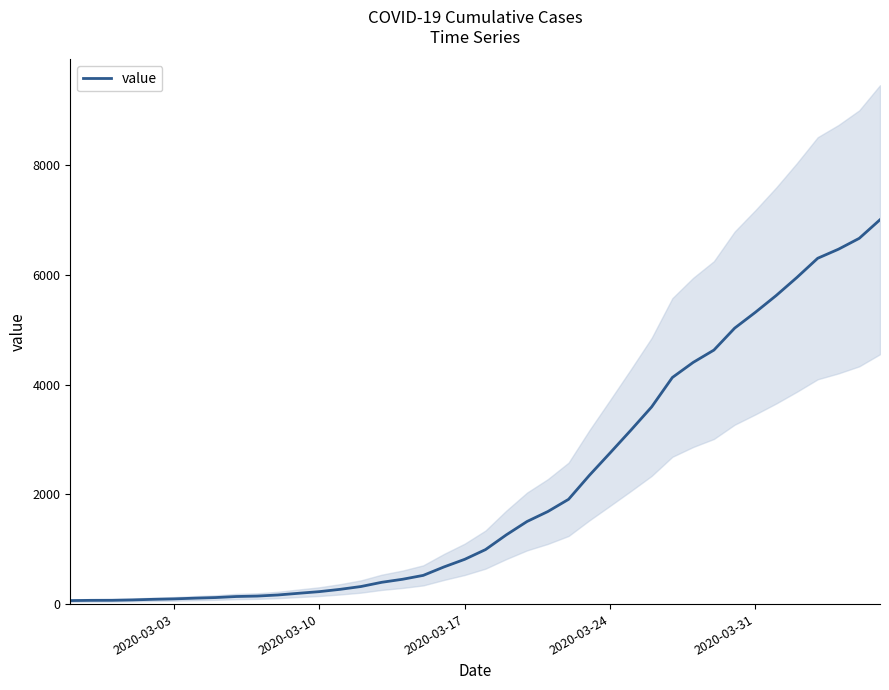

What is the maximum value for value?

7003